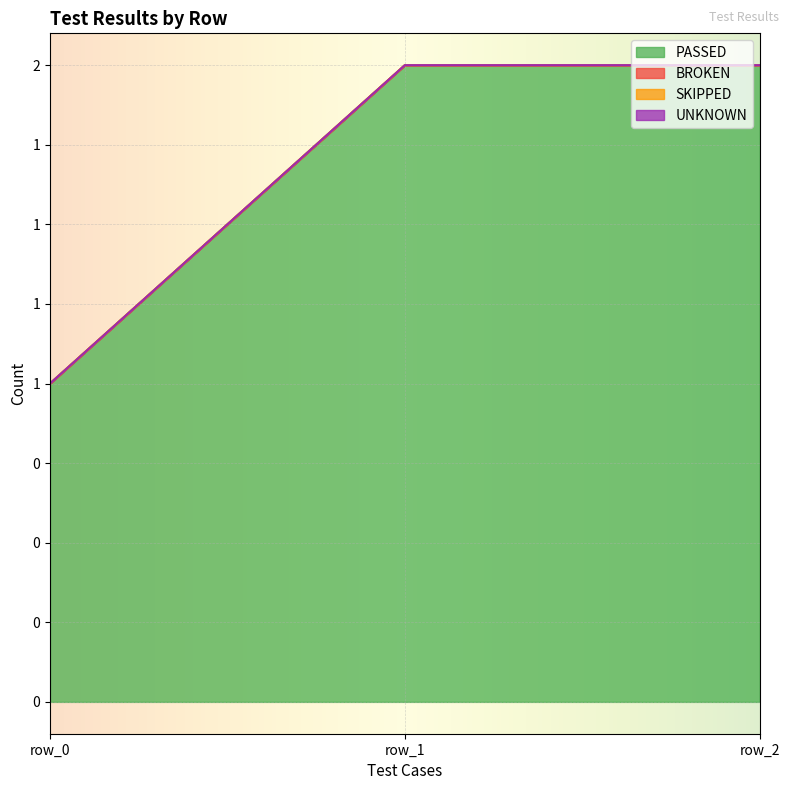

Is it true that BROKEN equals 0 at row_0?

True